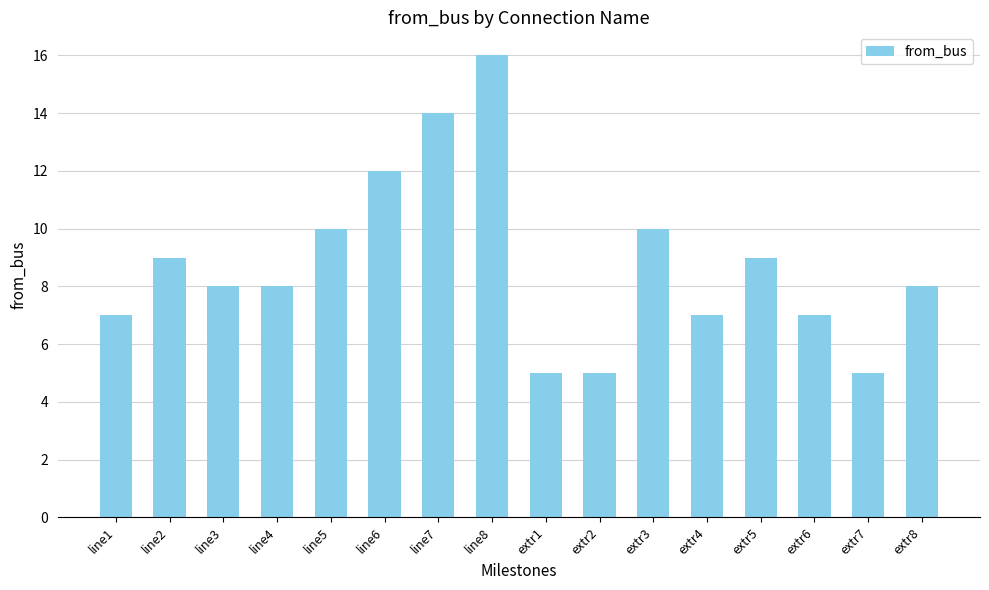

What is the difference between the maximum and minimum values?

11